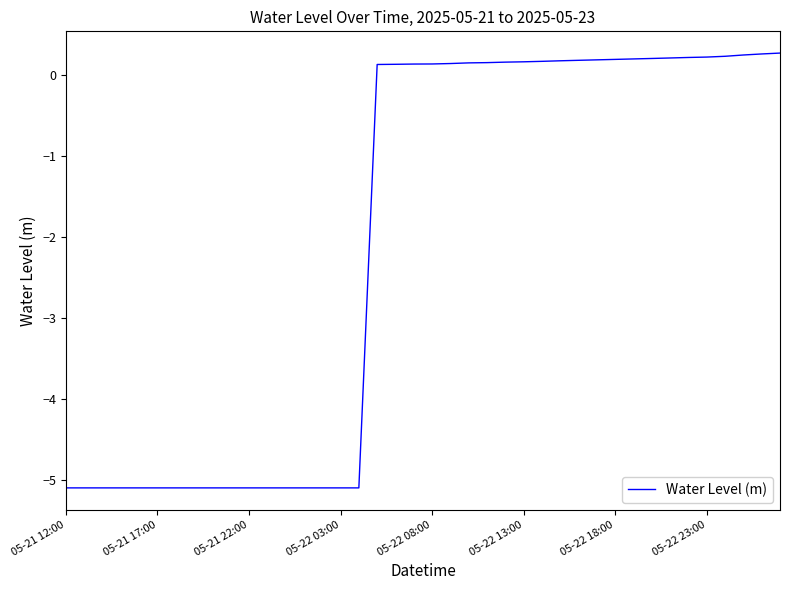

How many positive values are there?

23